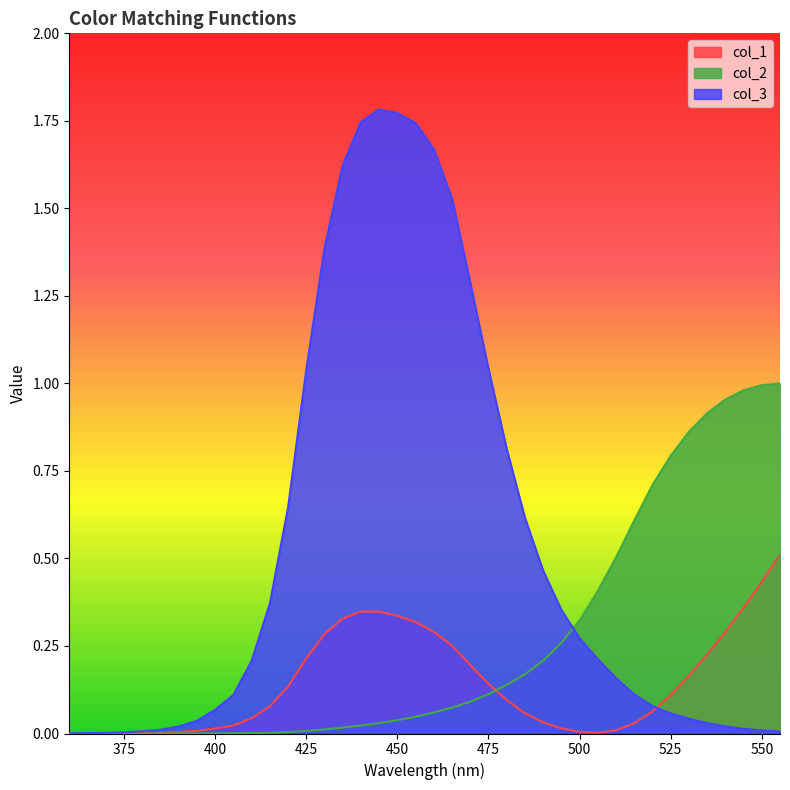

Rank the series by their maximum value, from highest to lowest.

col_3, col_2, col_1